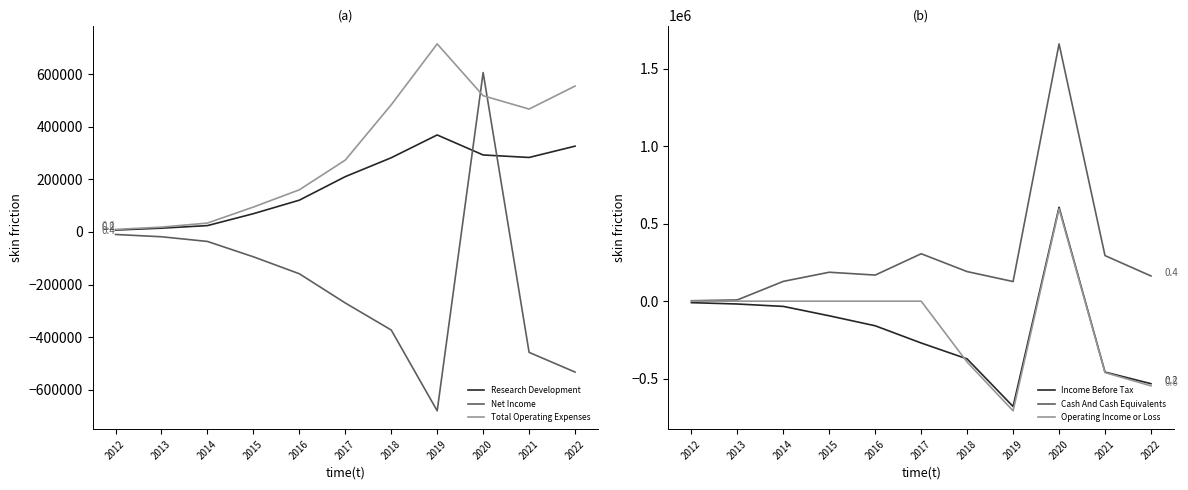

True or false: Research Development and Cash And Cash Equivalents intersect in this chart.

True